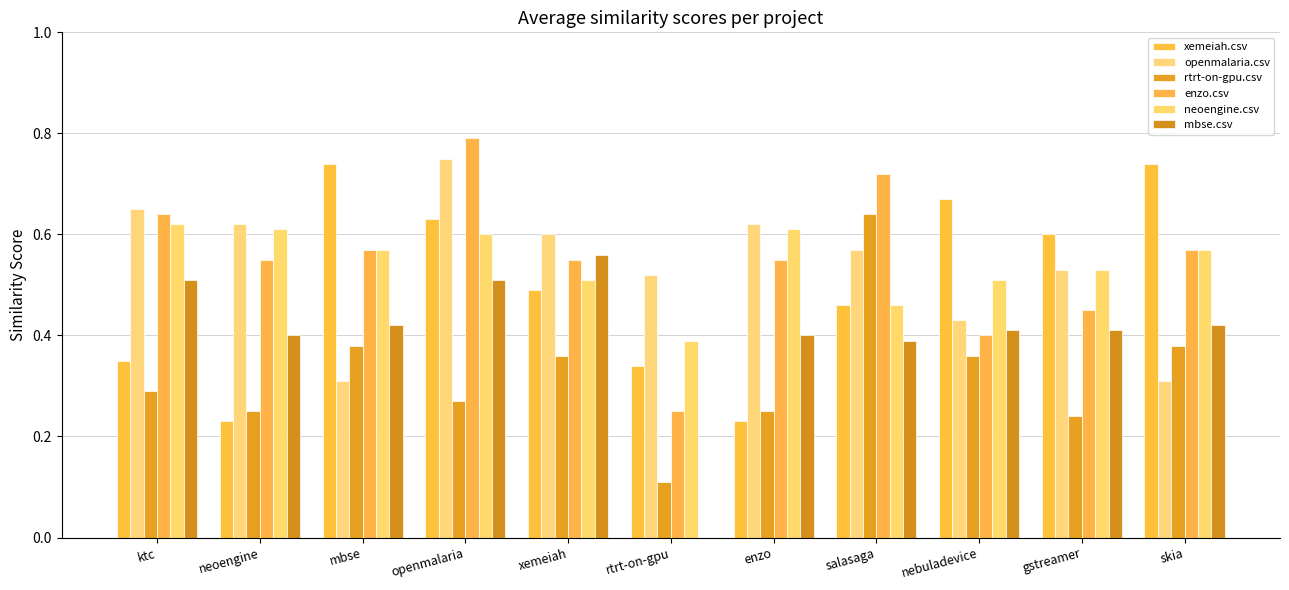

True or false: openmalaria.csv has a value of 0.8 at nebuladevice.

False